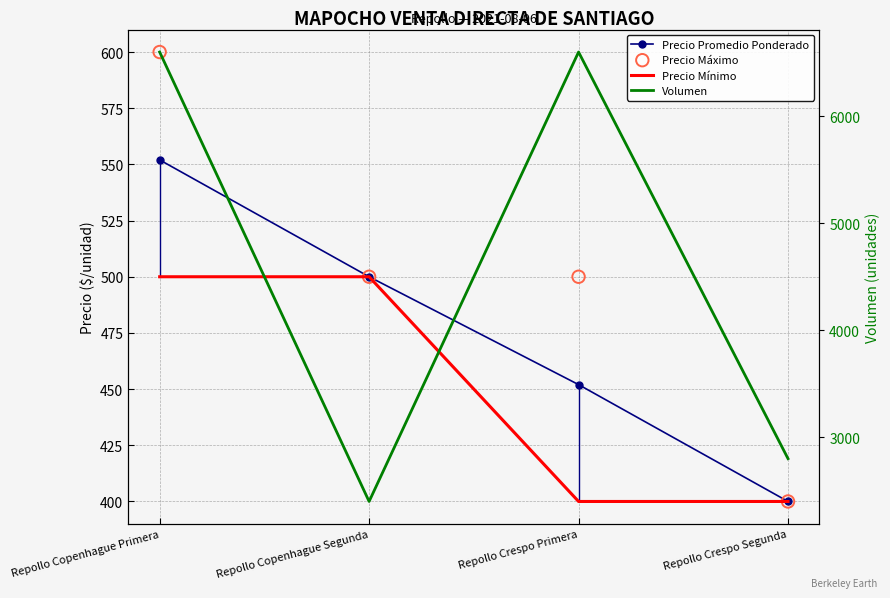

At which category is the sum across all series the highest?

Repollo Copenhague Primera